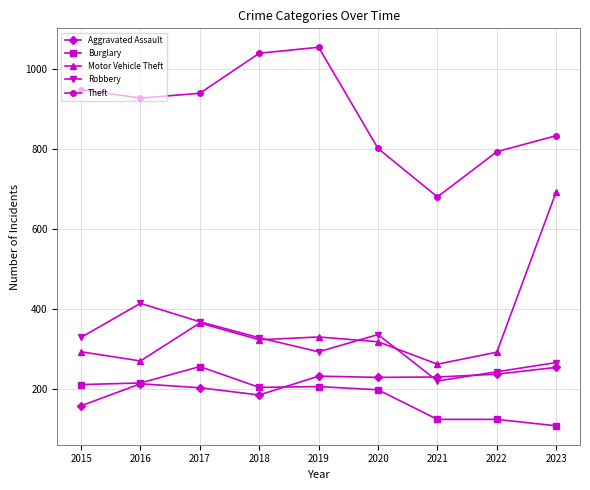

What is the value of the Theft point at the 9th from the left?

834